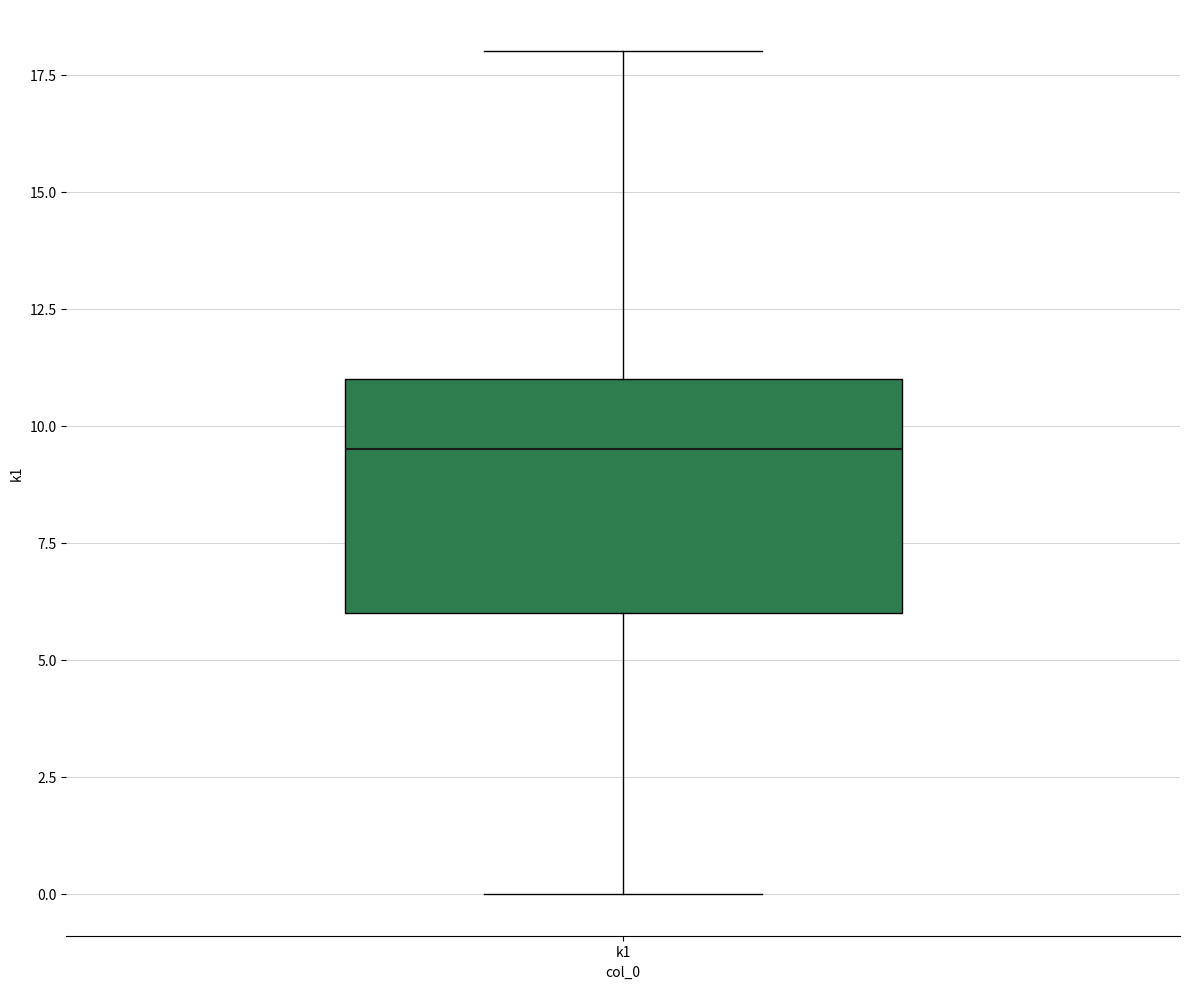

Read this box plot against the y-axis: the position of the median line, the range covered by the box, and the ends of both whiskers. The values are not printed on the chart, so give them approximately, as read against the axis.

median 9.5, box 6.0 to 11.0, whiskers 0.0 to 18.0